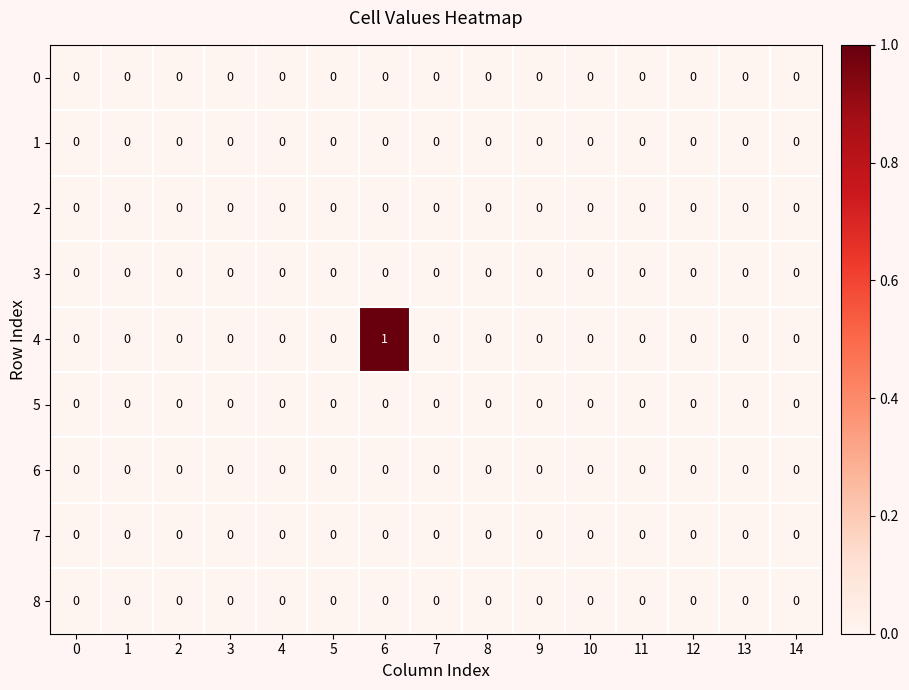

The 0 series shows 0 at 3. True or false?

True